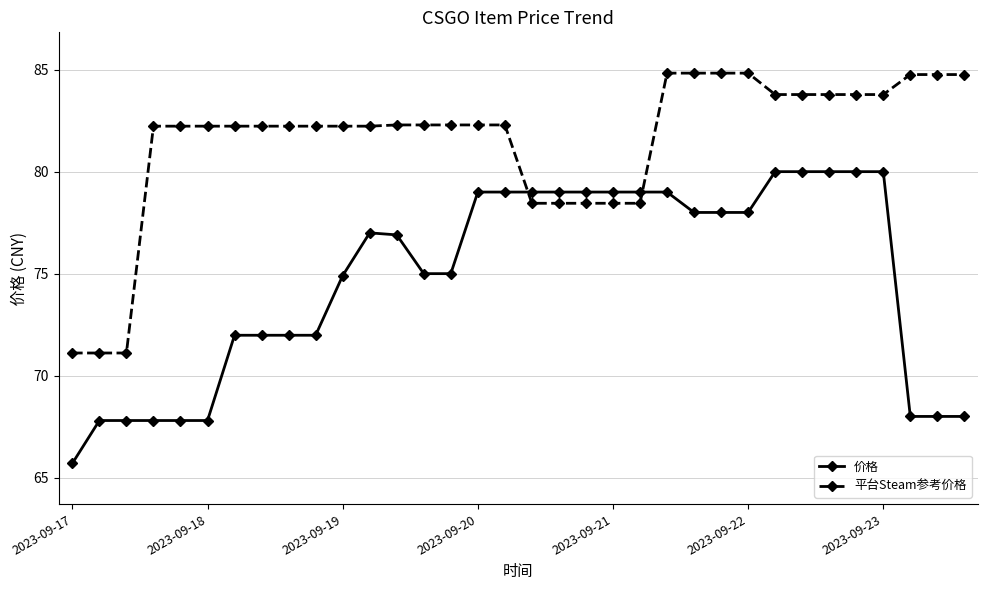

What is the value of the 价格 point at the 14th from the left?

75.0